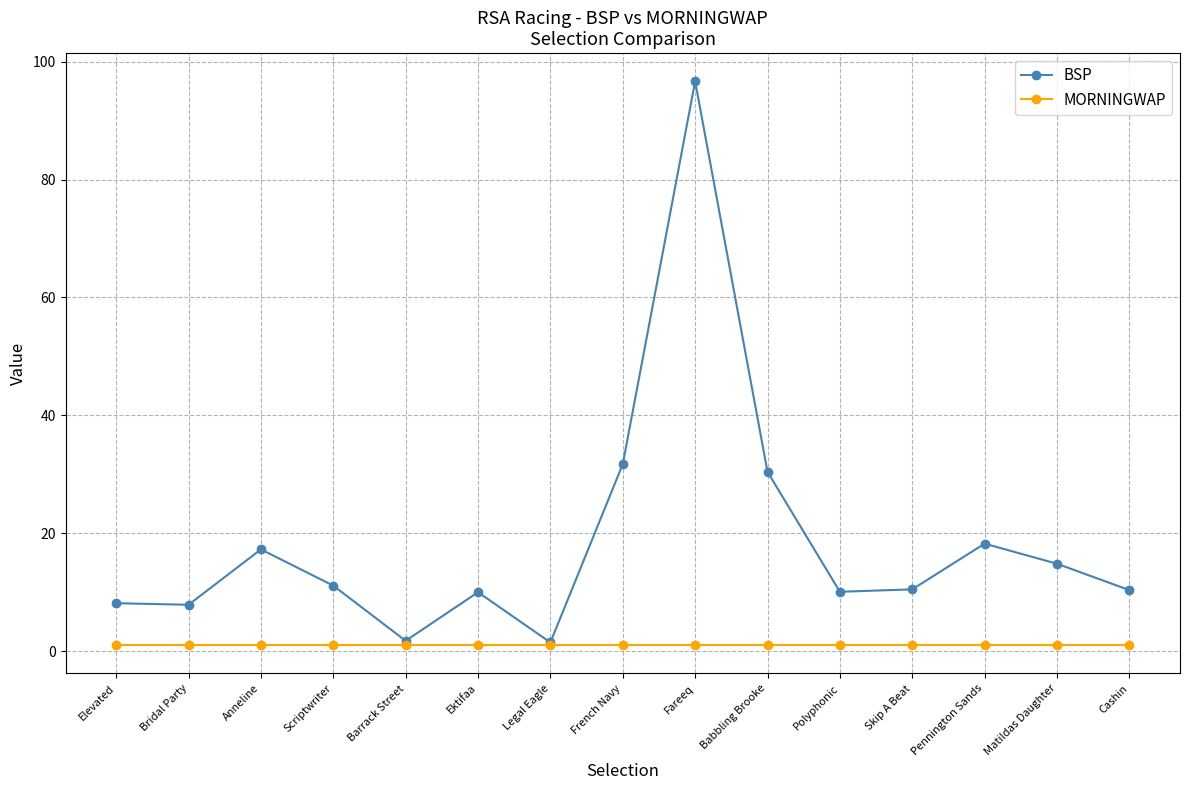

What is the label of the 4th point from the left?

Scriptwriter